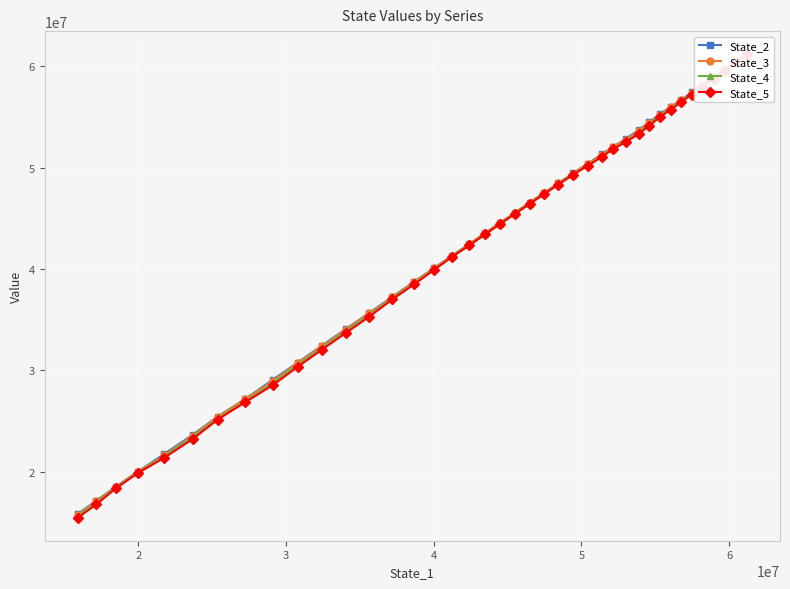

The State_4 series shows 7227963.1 at 31. True or false?

False